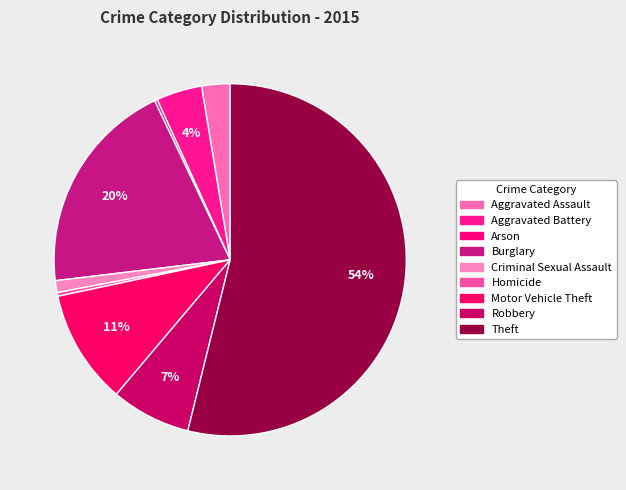

How many segments does this pie chart have?

9